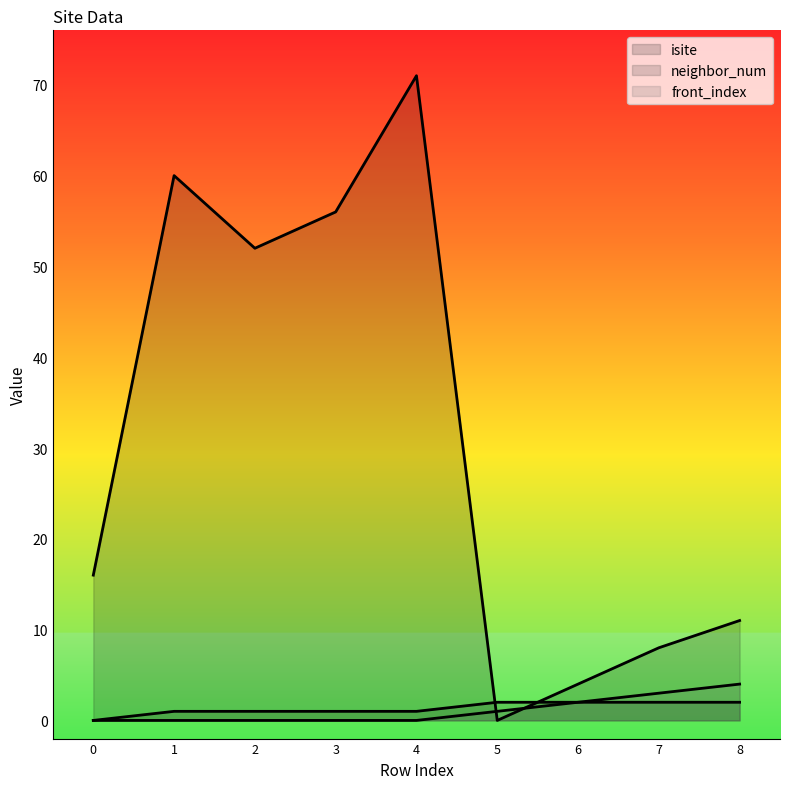

After their last crossing, which series has the higher values: neighbor_num or isite?

isite